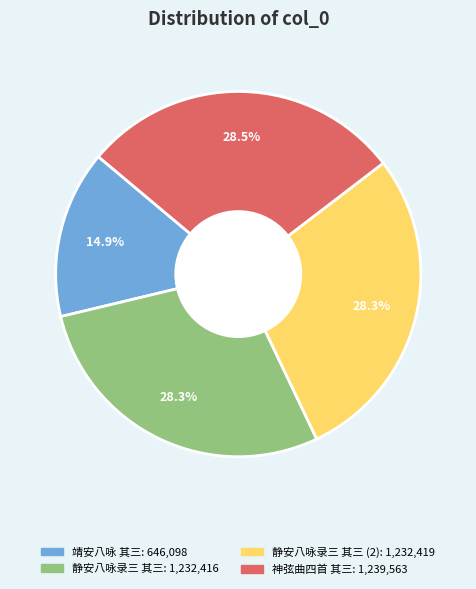

Is there any slice that represents more than half of the pie?

No